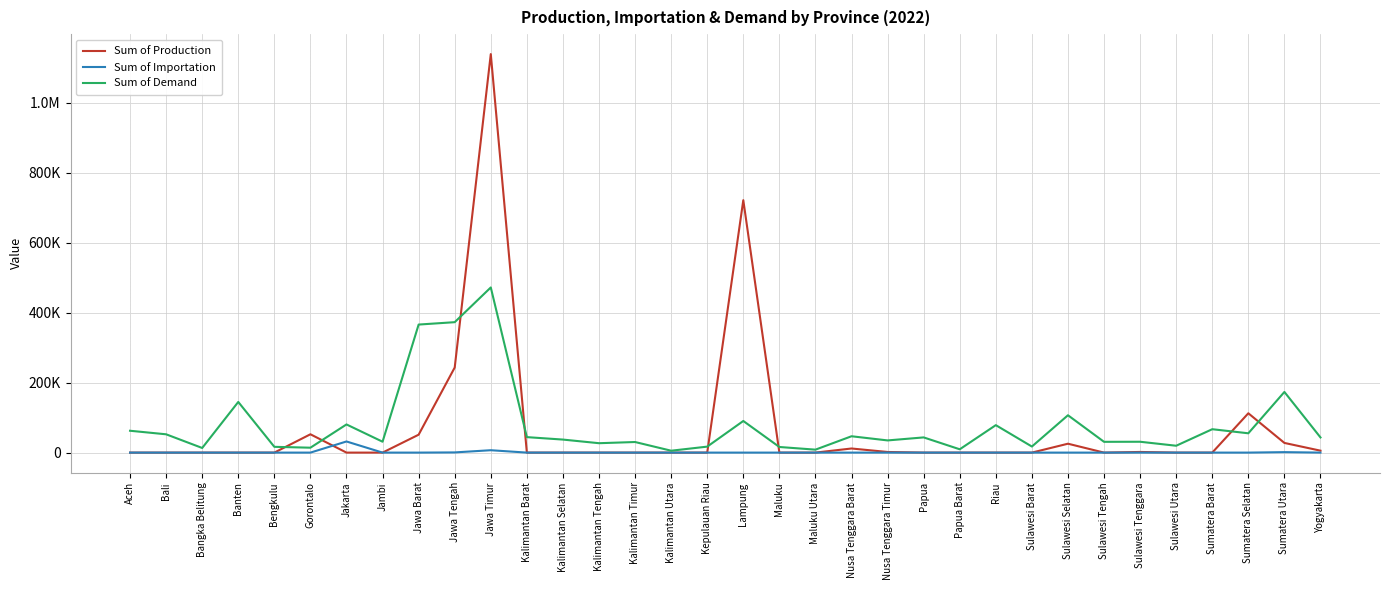

What are all the series names shown in the legend?

Sum of Production, Sum of Importation, Sum of Demand